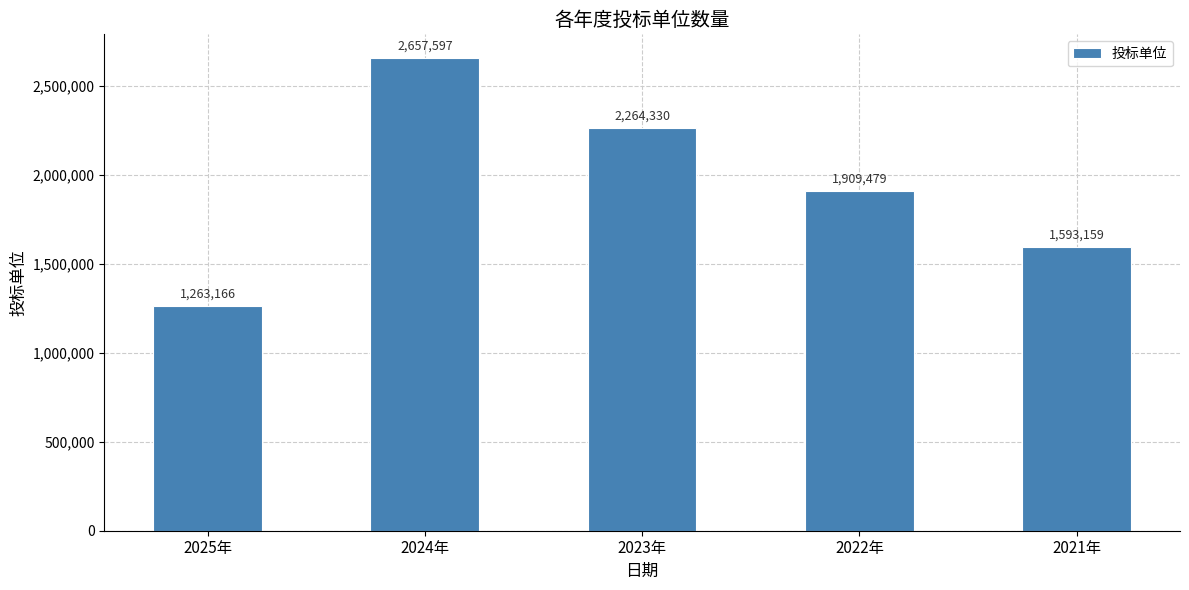

What is the change in value from 2024年 to 2021年?

-1064438